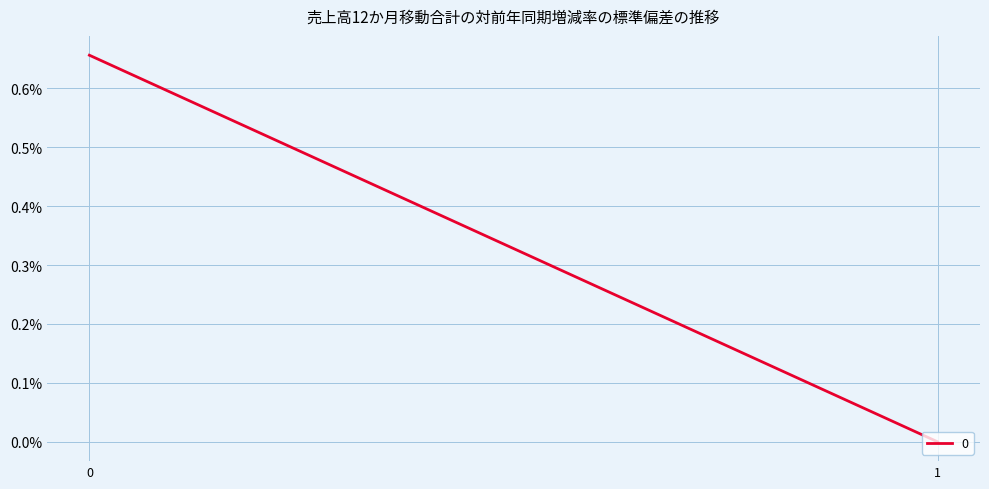

Count the values in the range 0 to 1.

2